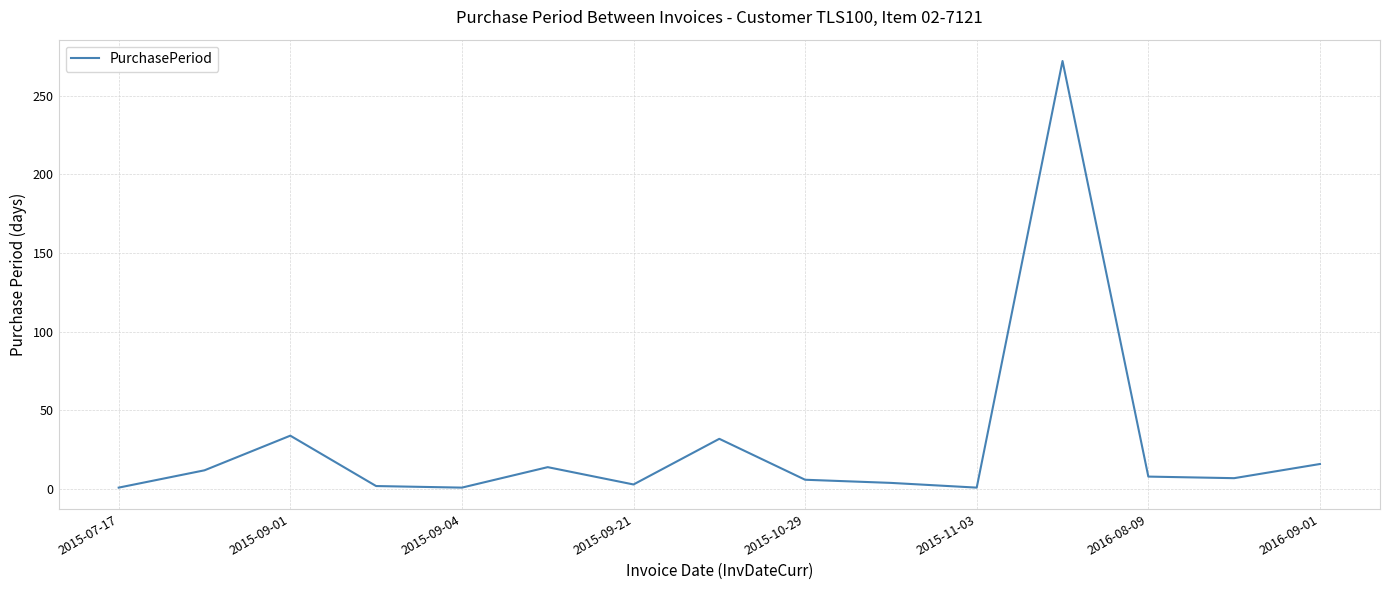

What is the difference between the maximum and minimum values?

271